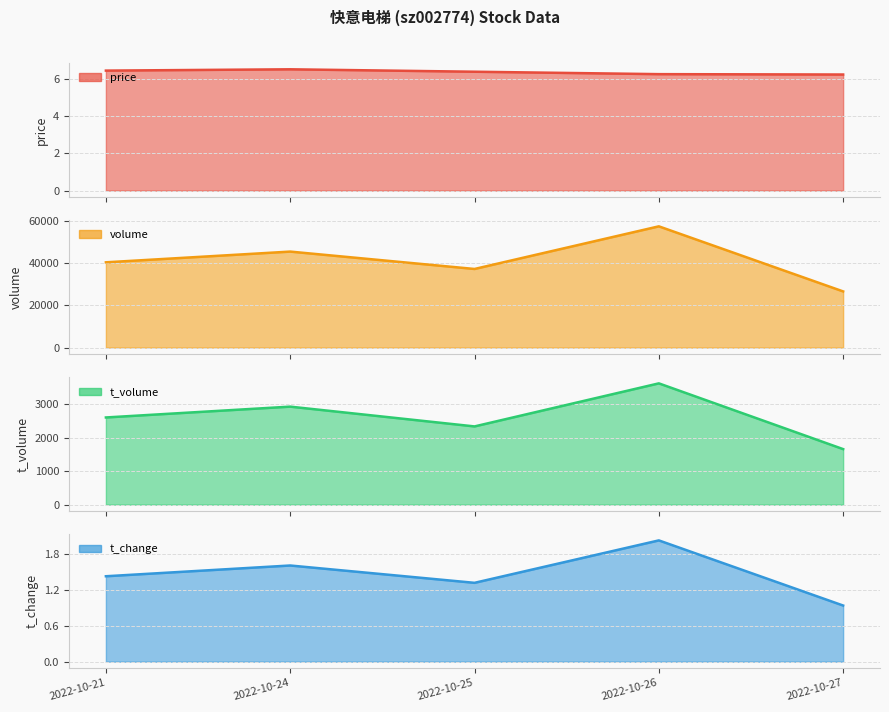

The value of t_volume at 2022-10-27 is 1662.0. True or false?

True